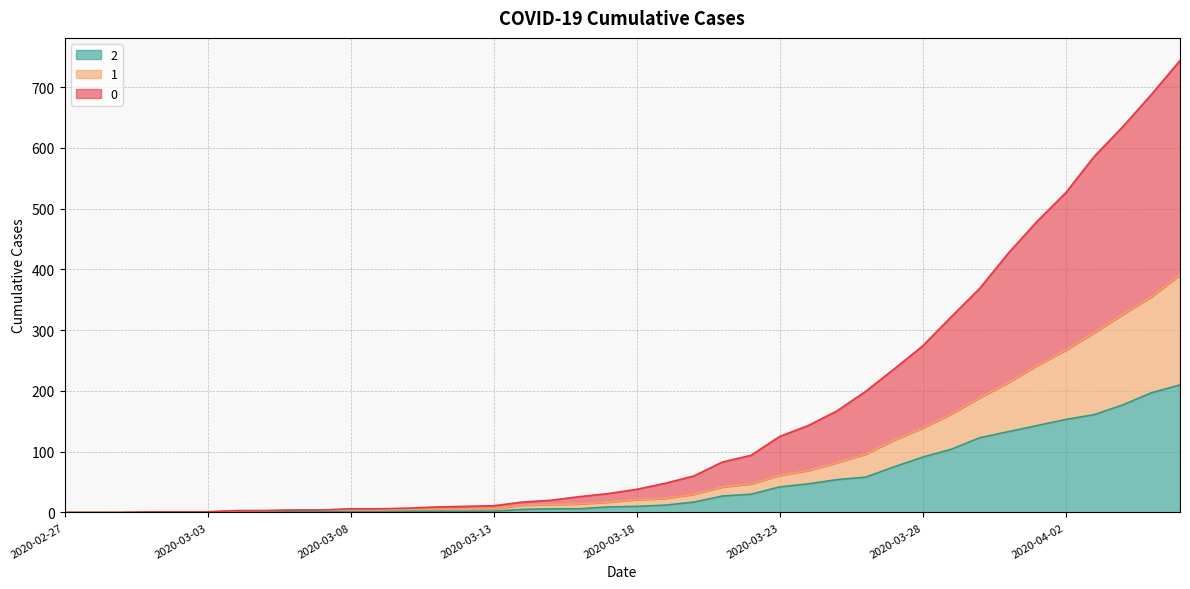

How many distinct data groups are displayed?

3